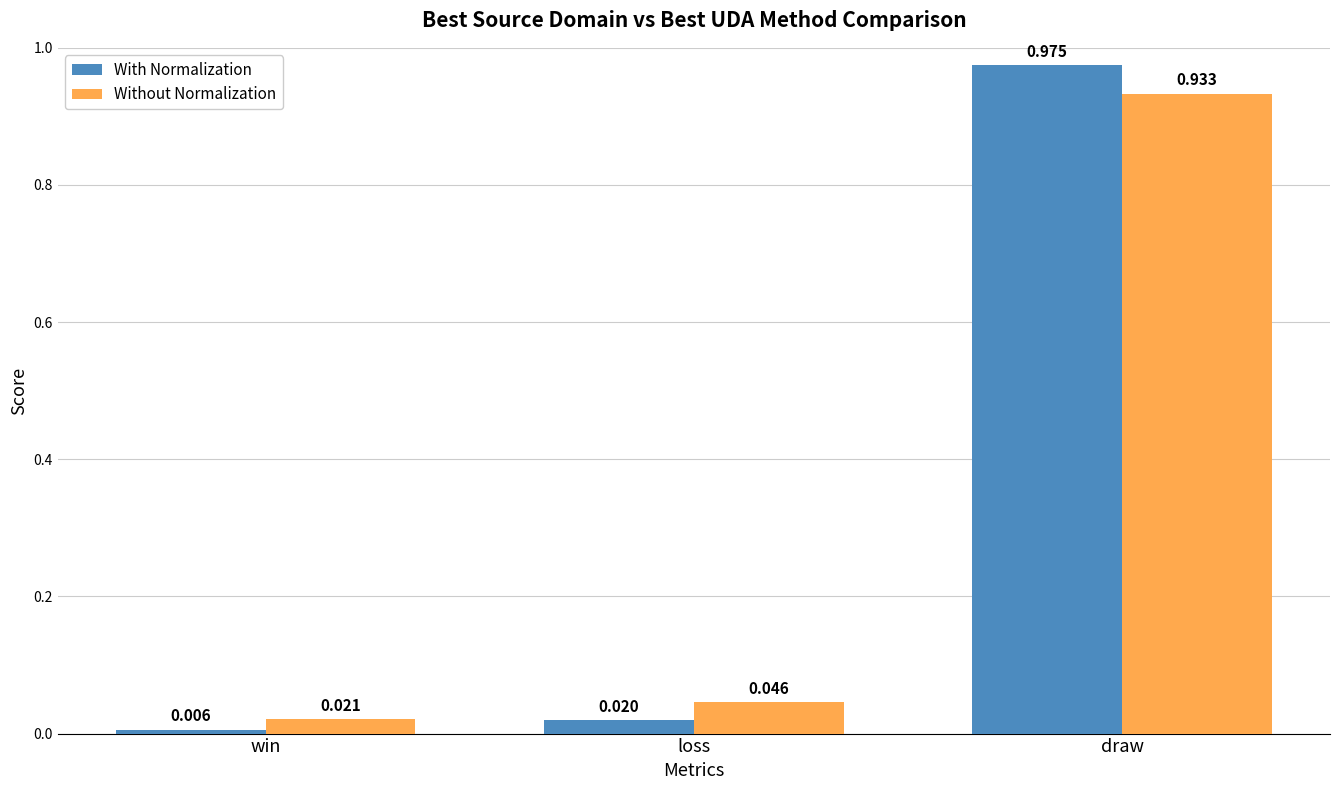

Which series has the widest spread of values?

With Normalization